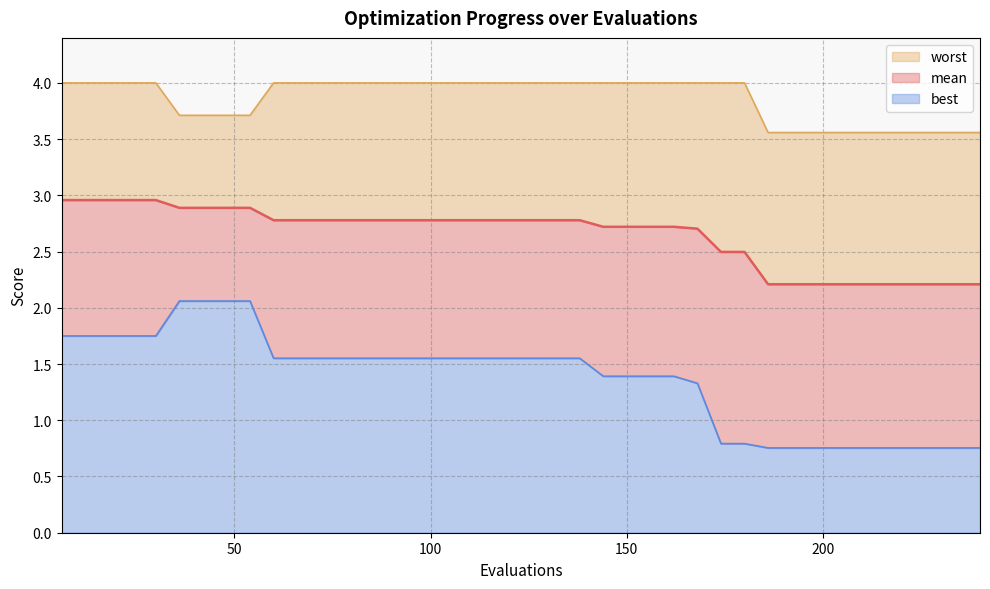

How many best values are between 0 and 1?

12